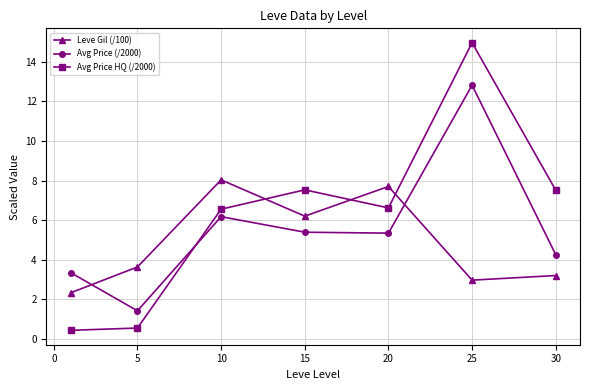

In Avg Price HQ (/2000), how many points are higher than both neighbors (excluding endpoints)?

2